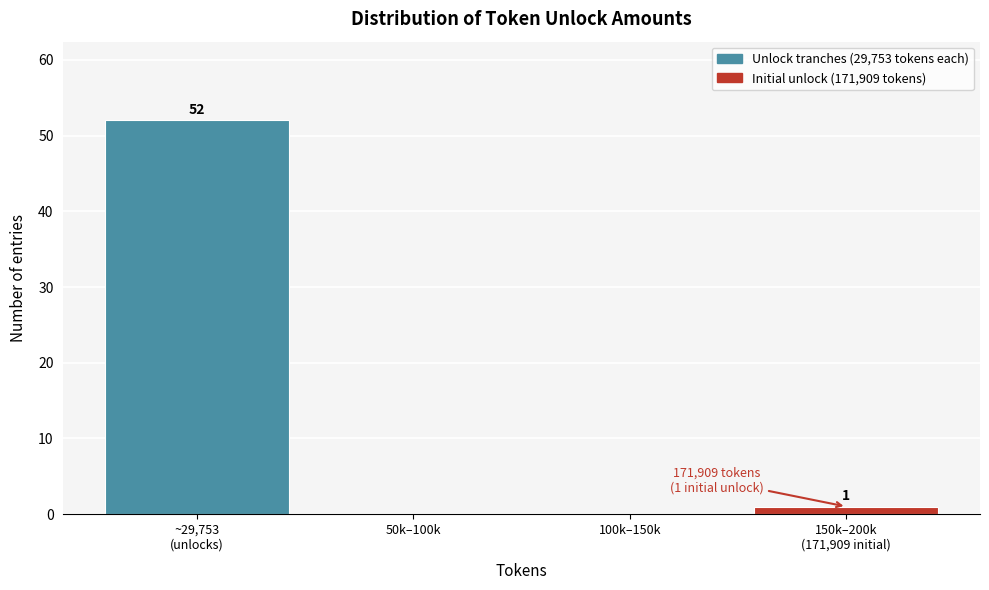

What is the sum of all values?

53